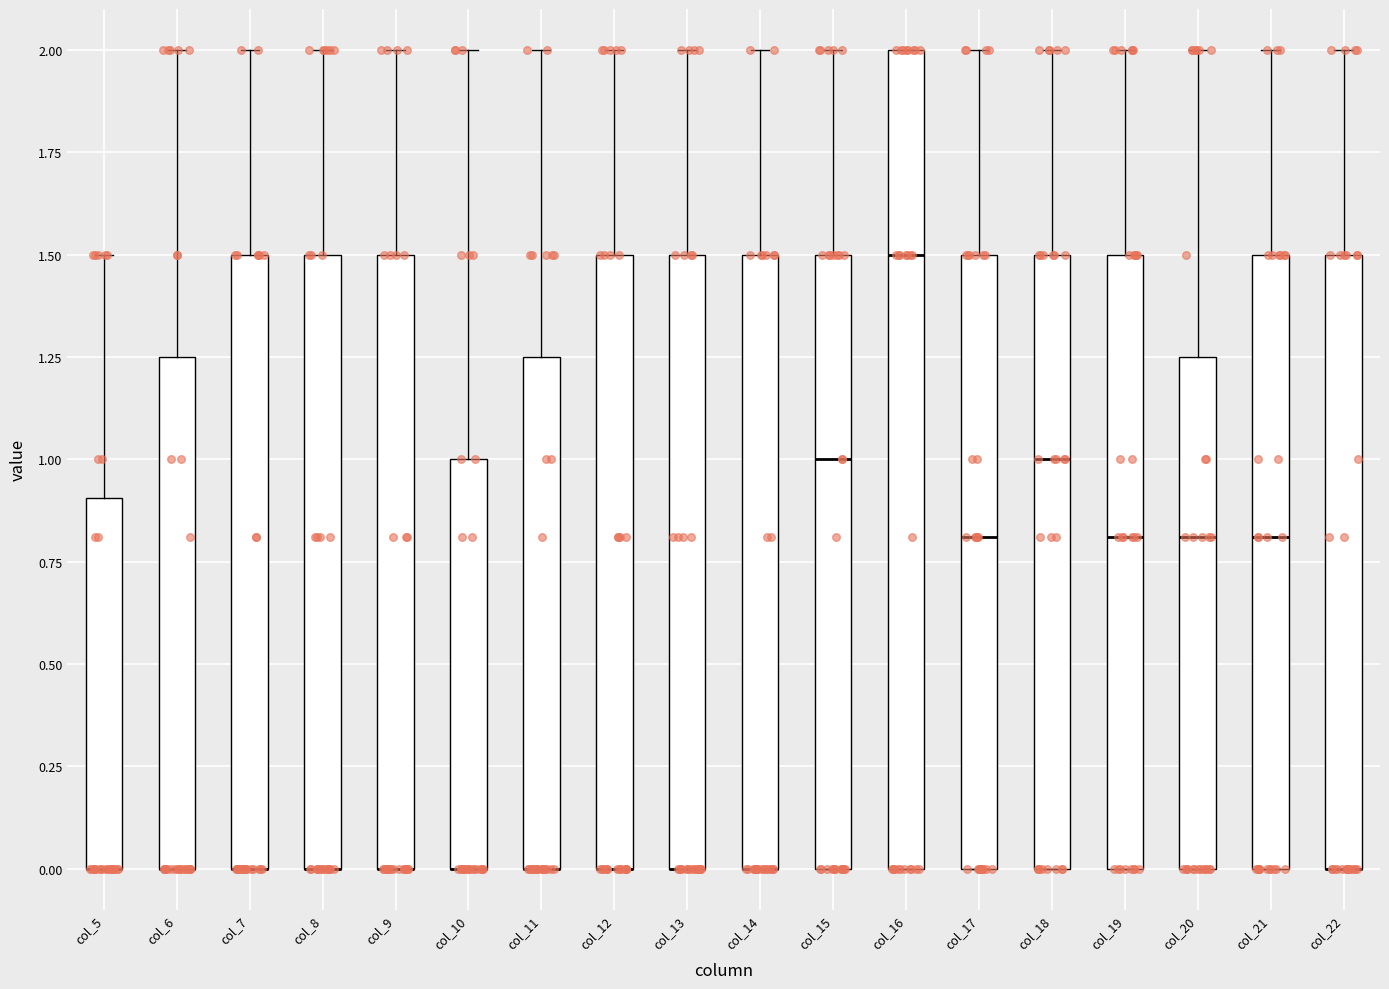

Where is the lower edge of the box for col_22 on the y-axis? The values are not printed on the chart, so give them approximately, as read against the axis.

0.00